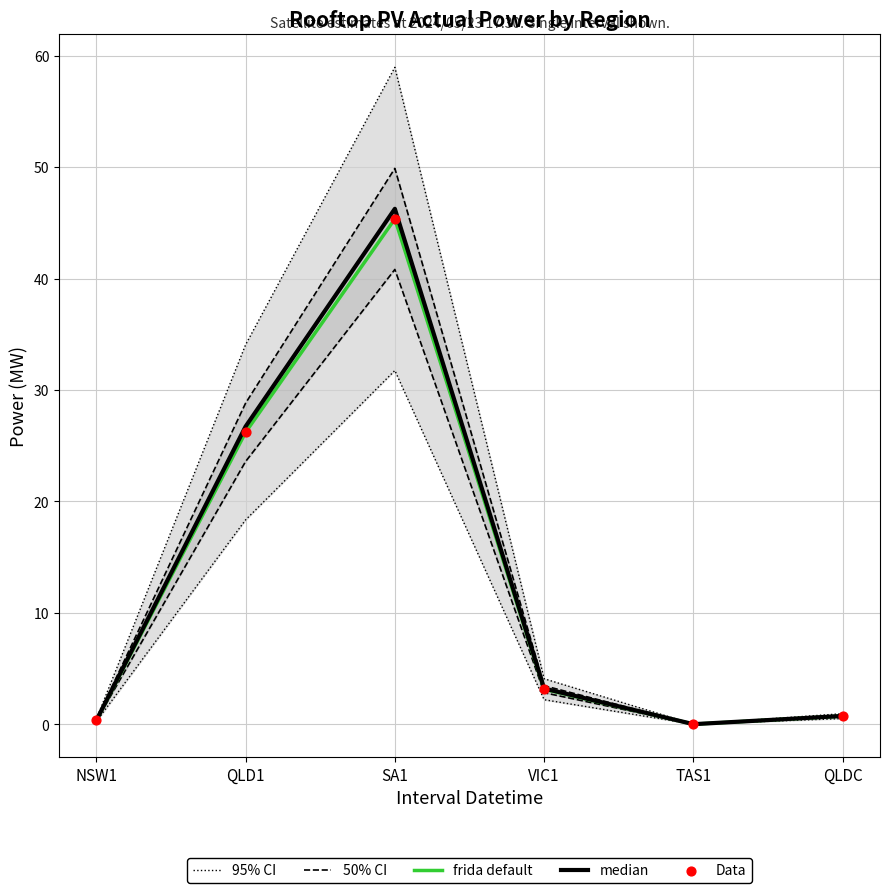

Which series reaches the maximum Y coordinate?

95% CI